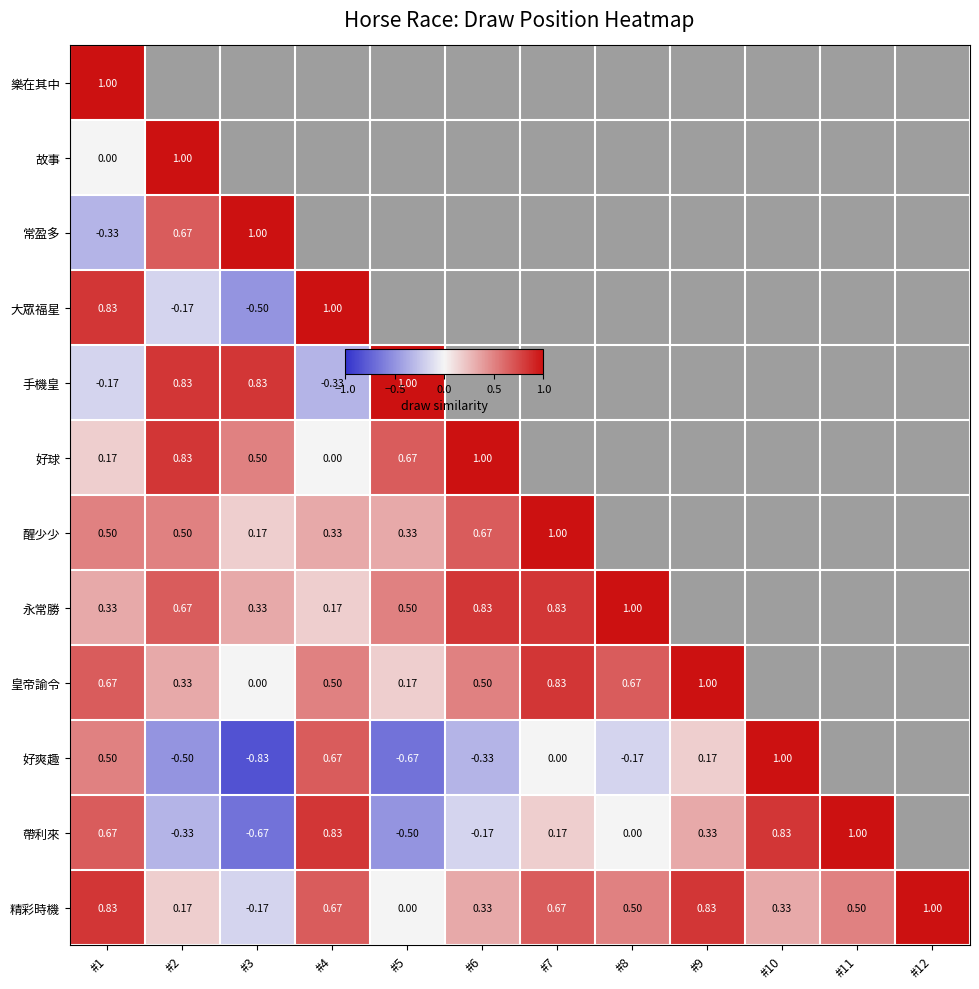

List the labels in order of 樂在其中 value, largest first.

#1, #2, #3, #4, #5, #6, #7, #8, #9, #10, #11, #12